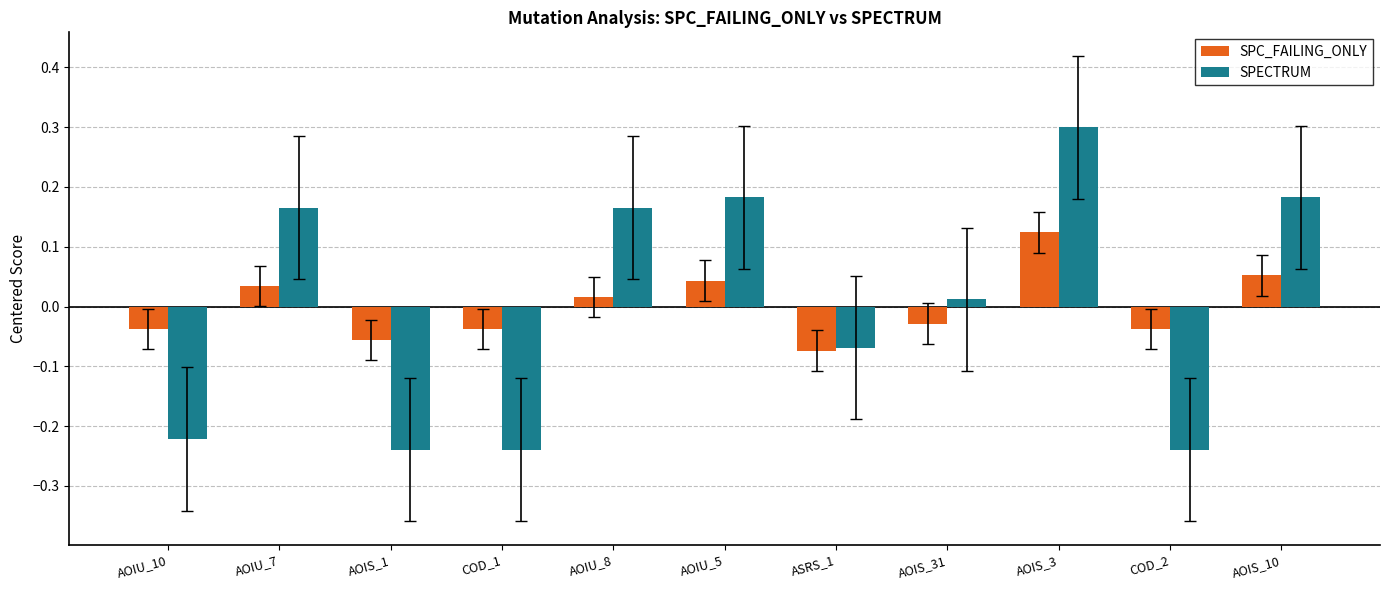

At which category is the sum across all series the highest?

AOIS_3